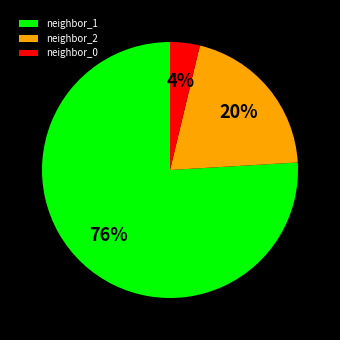

Which category accounts for the majority?

neighbor_1